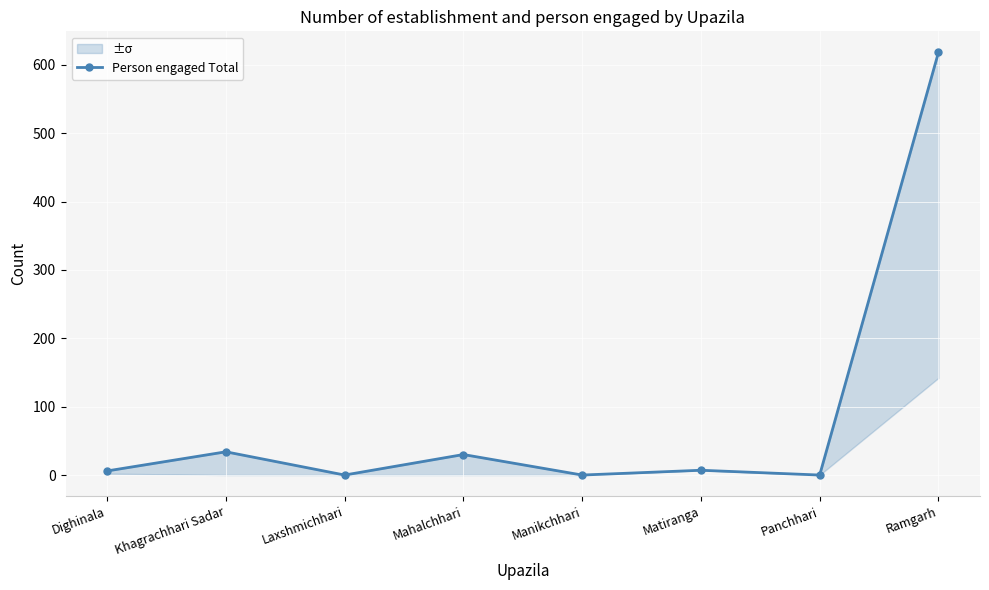

Where is the first local maximum?

Khagrachhari Sadar